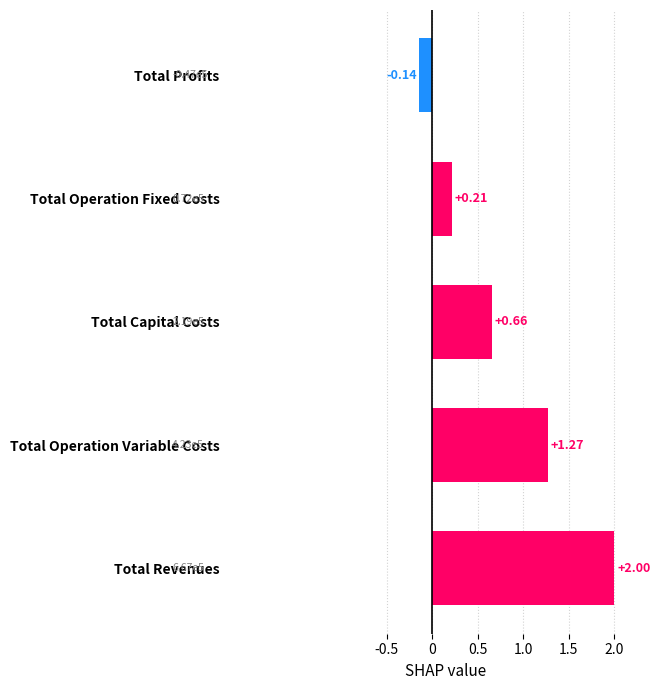

Between Total Revenues and Total Operation Variable Costs, which is larger?

Total Revenues